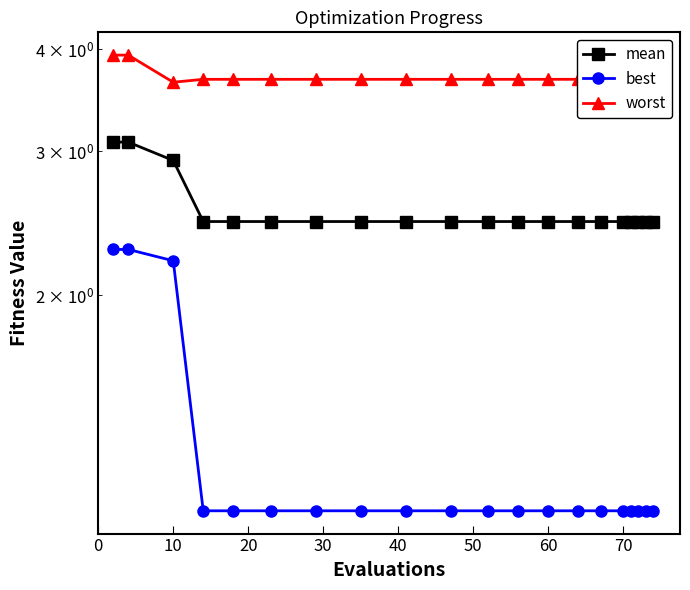

Read the worst value at 60.

3.7